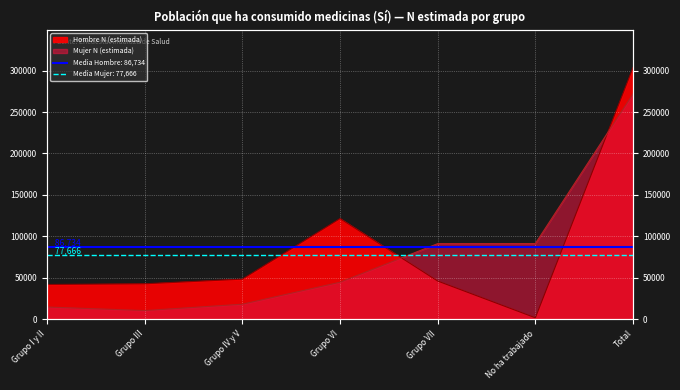

What is the lowest value of the Hombre N (estimada) series?

2014